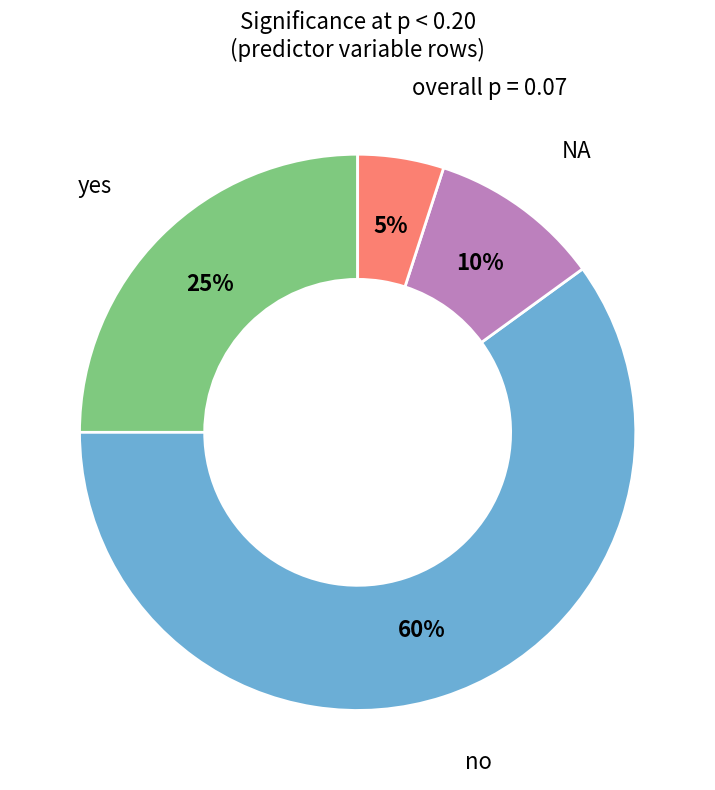

Is the sum of no and yes greater than half?

Yes